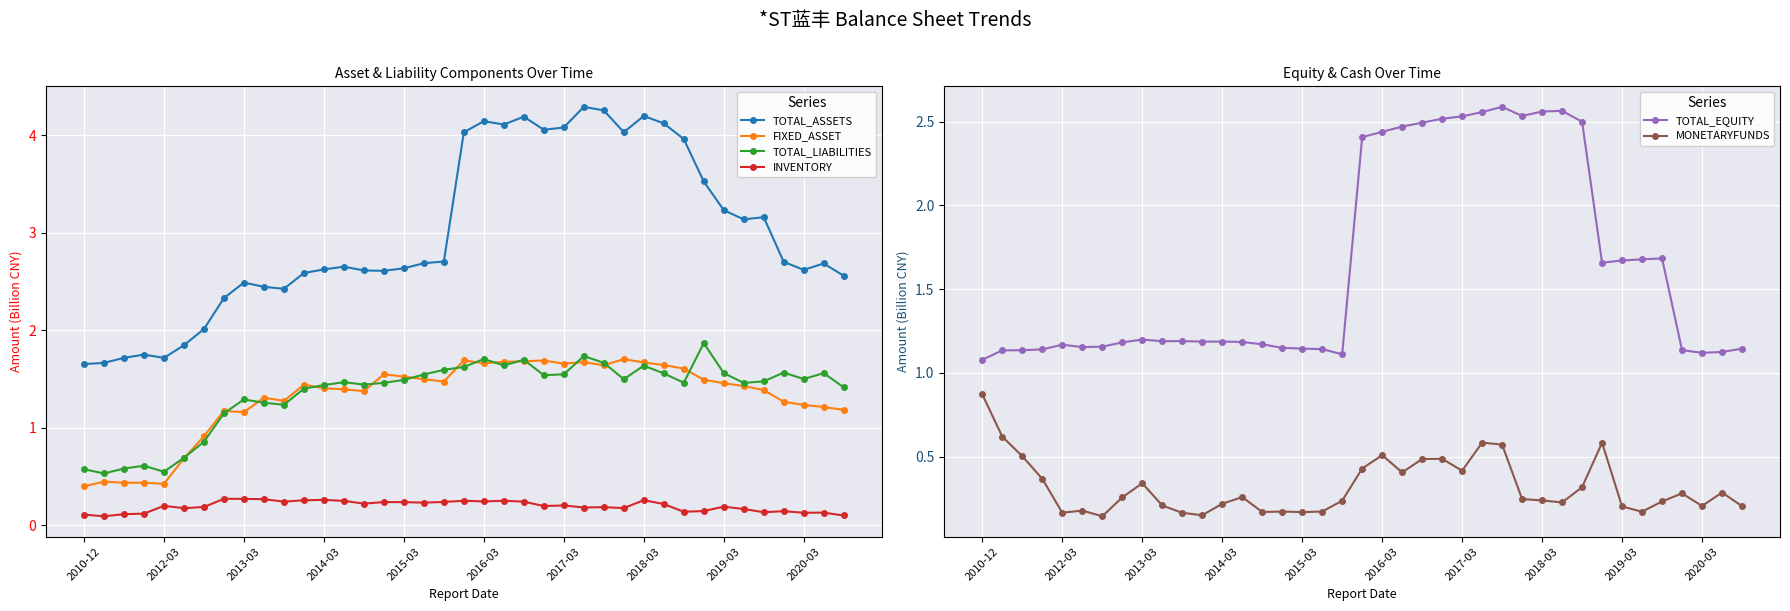

Read the MONETARYFUNDS value at 25.

0.6